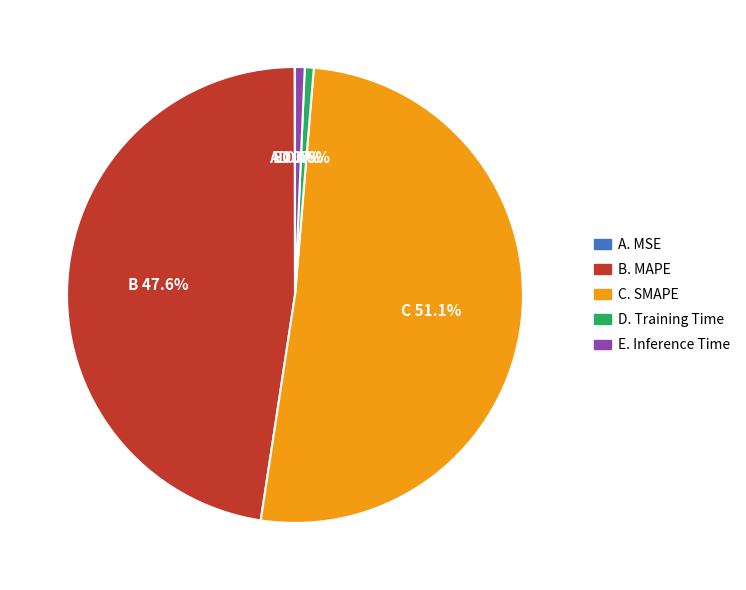

Does any single category account for the majority?

Yes